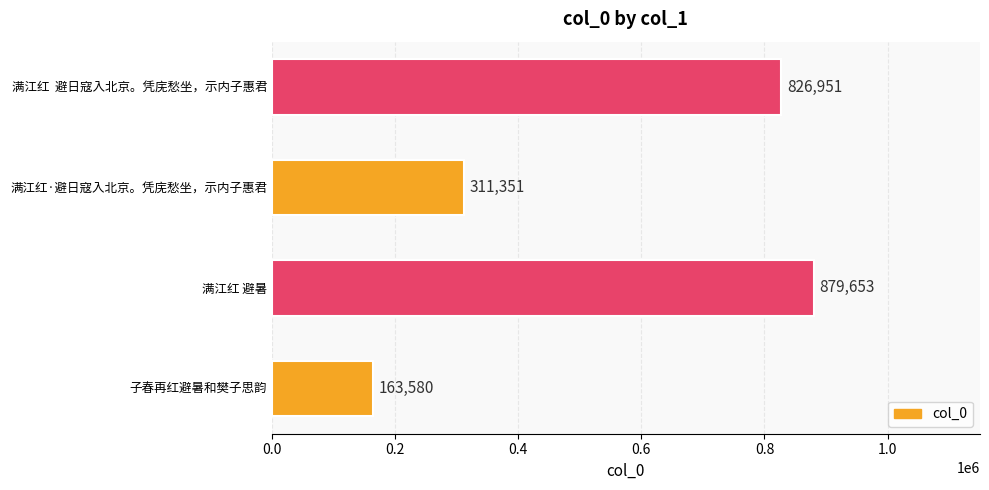

The value at 满江红  避日寇入北京。凭庑愁坐，示内子惠君 is 401510. True or false?

False